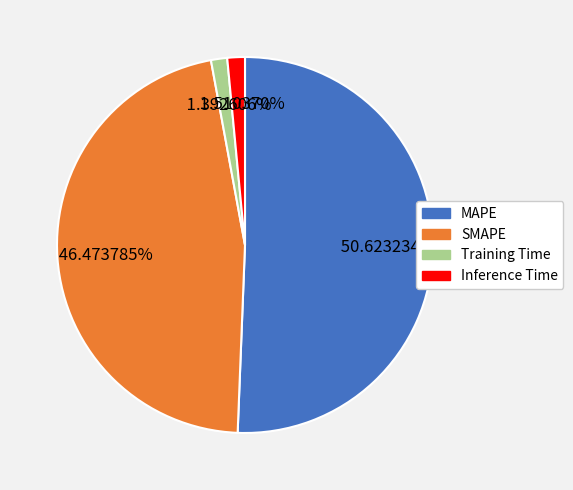

Is it true that Inference Time is 2% of the pie?

True